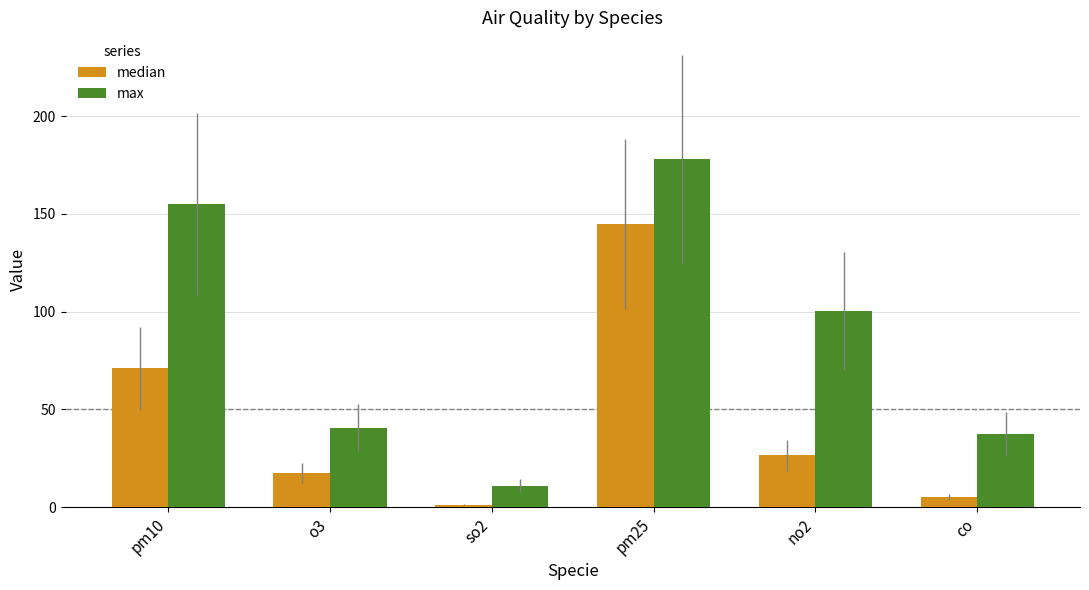

Which series has the largest range (max minus min)?

max